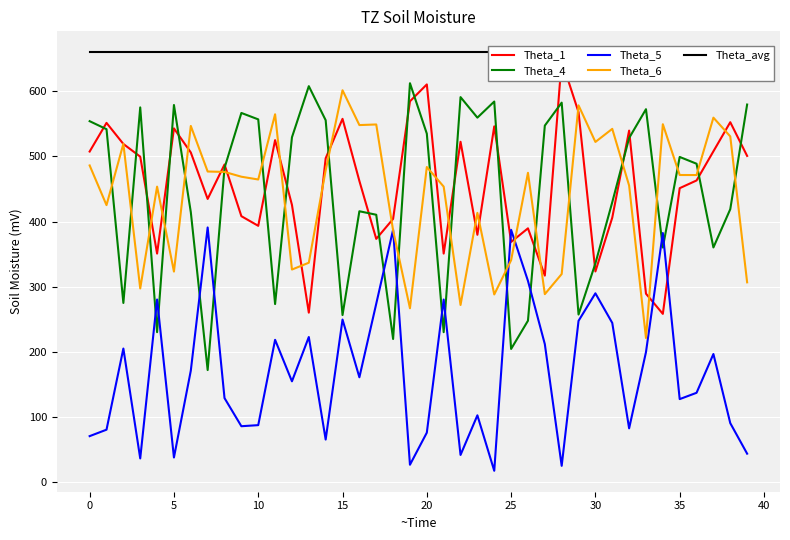

The Theta_4 series shows 360.1 at 34. True or false?

True